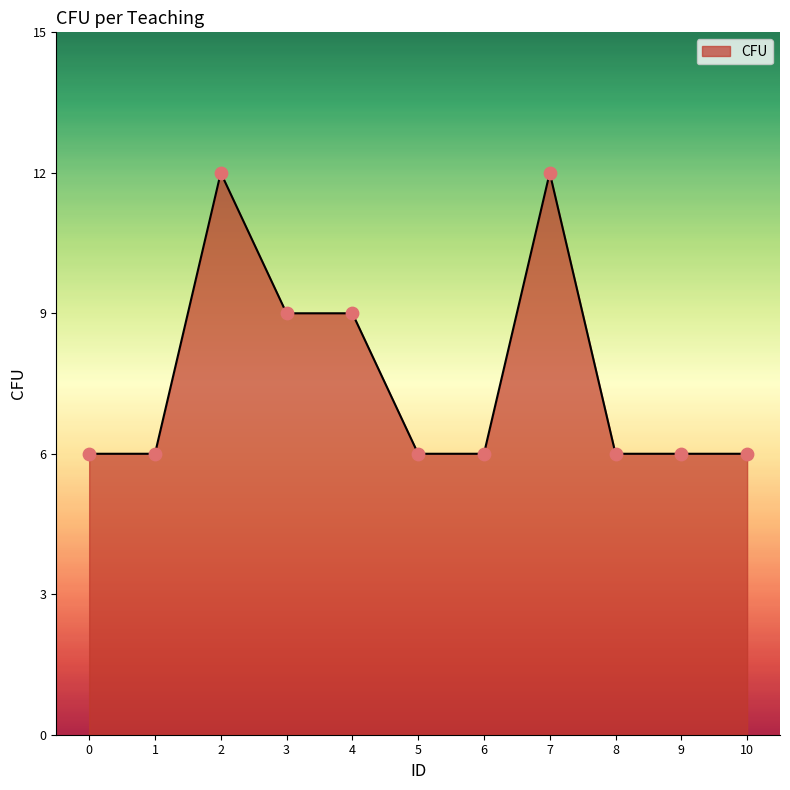

What is the change in value from 4 to 8?

-3